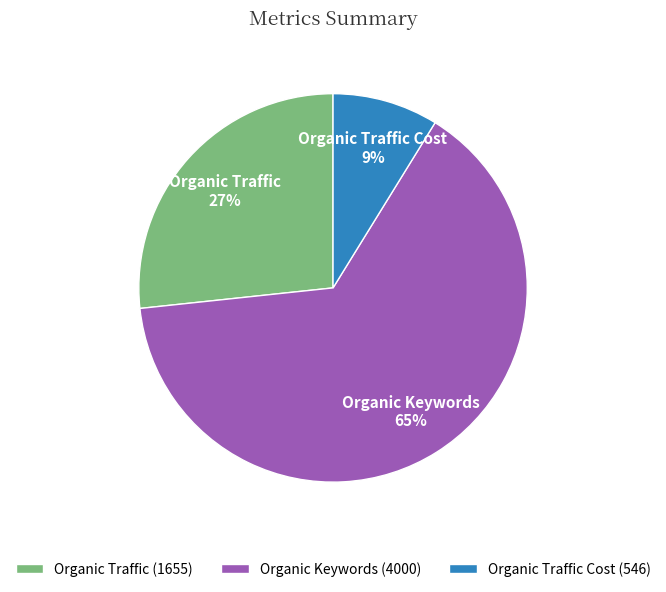

Rank the categories by value from lowest to highest.

Organic Traffic Cost, Organic Traffic, Organic Keywords